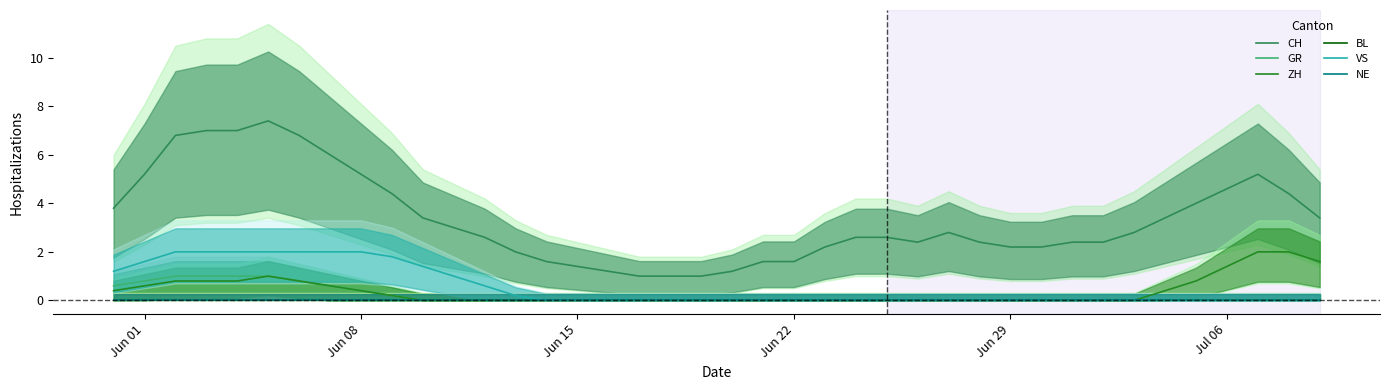

What is the difference between the second highest and minimum values in the ZH series?

2.0